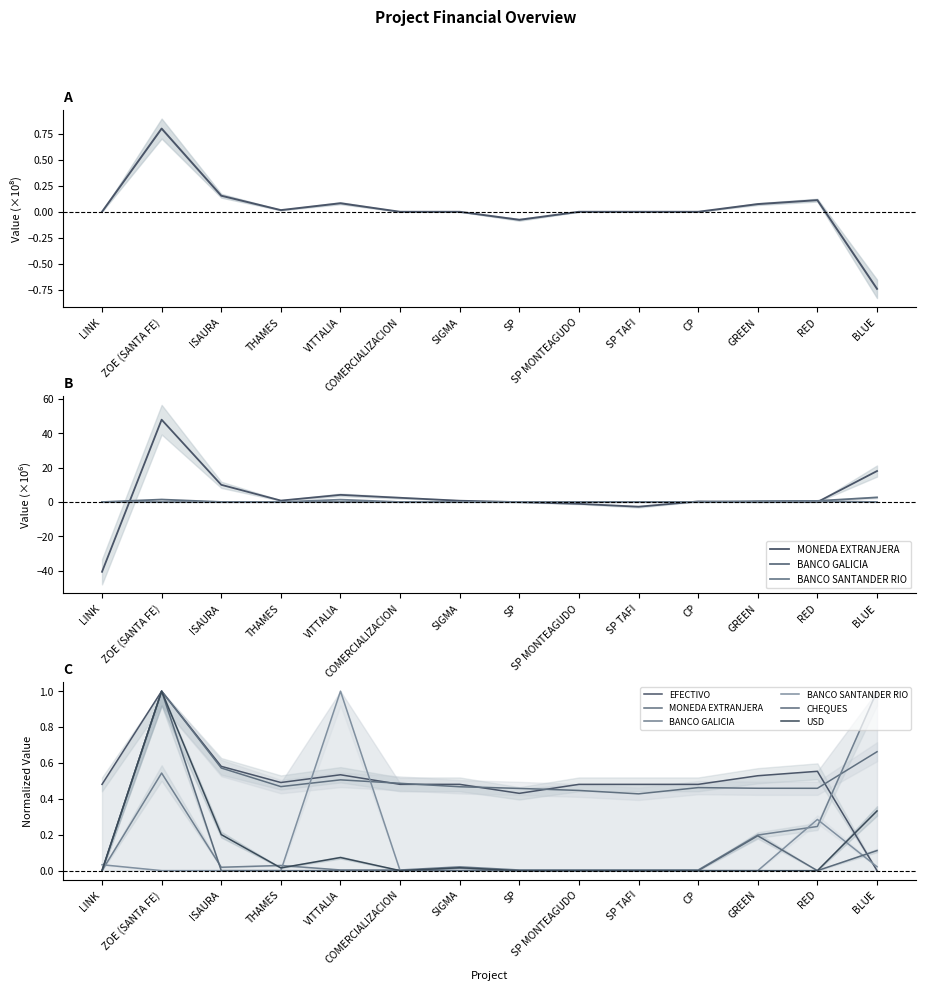

What is the difference between the EFECTIVO values at LINK and RED?

0.1